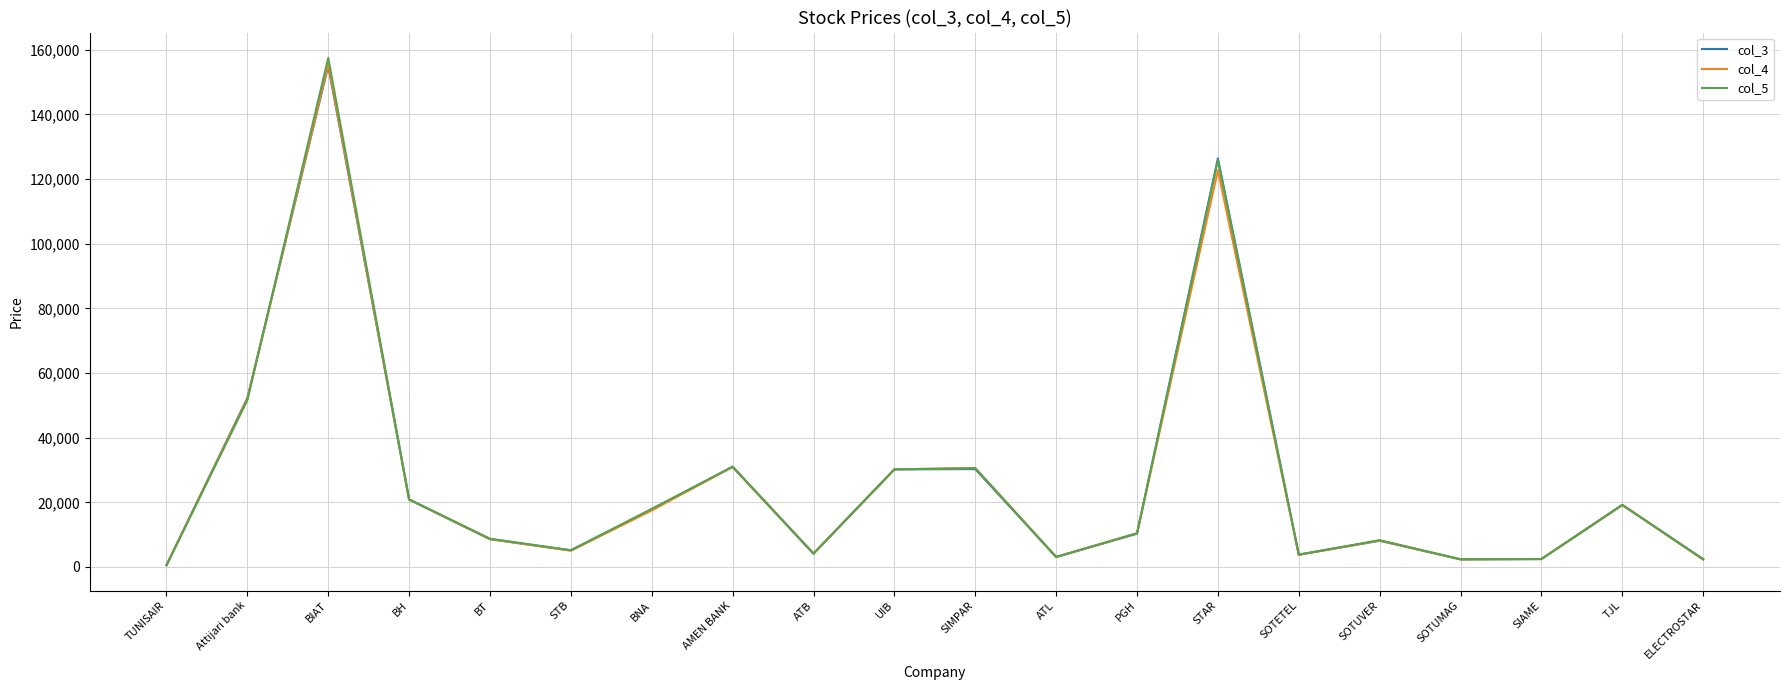

Does the chart display data point markers on the line(s)?

No